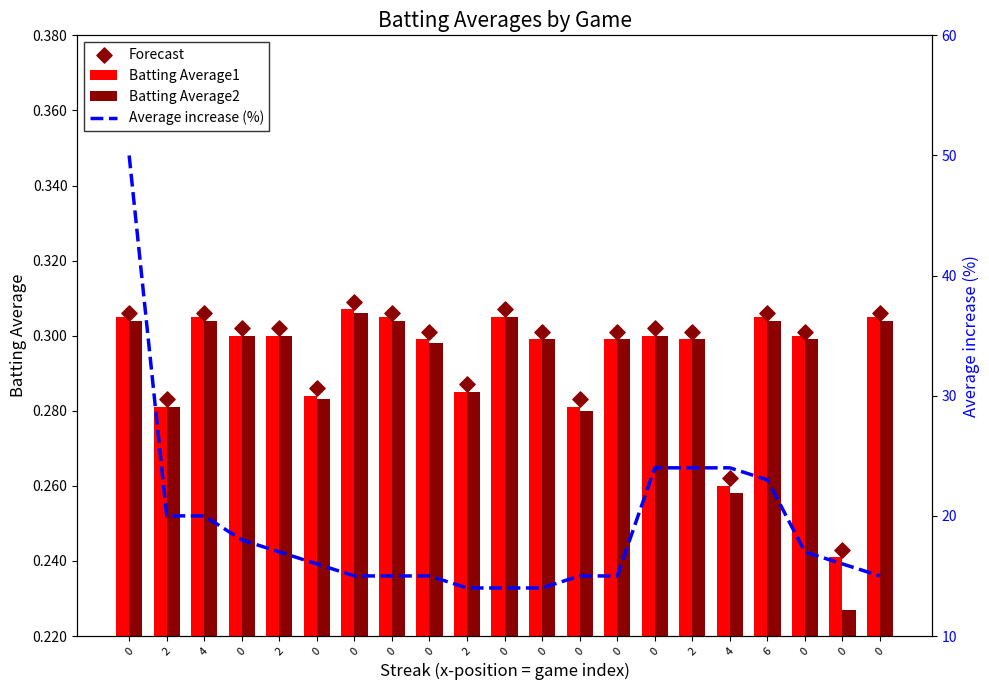

At how many categories does at least one series exceed 44?

1